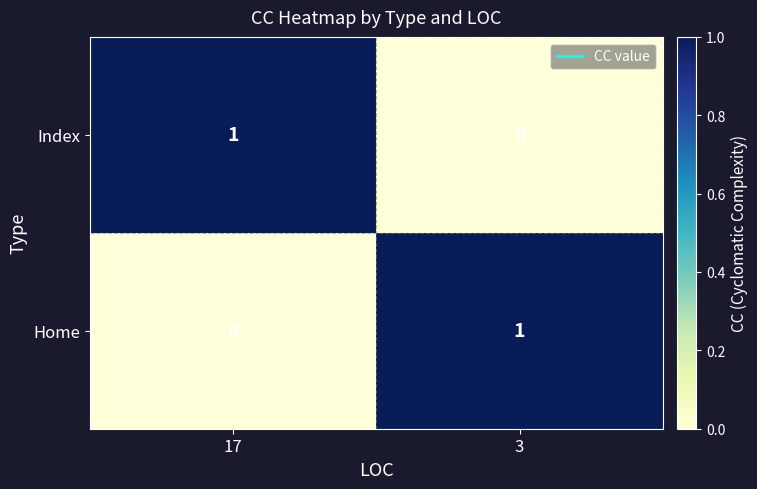

Is the value of Home at 3 greater than the value of Index at 3?

Yes